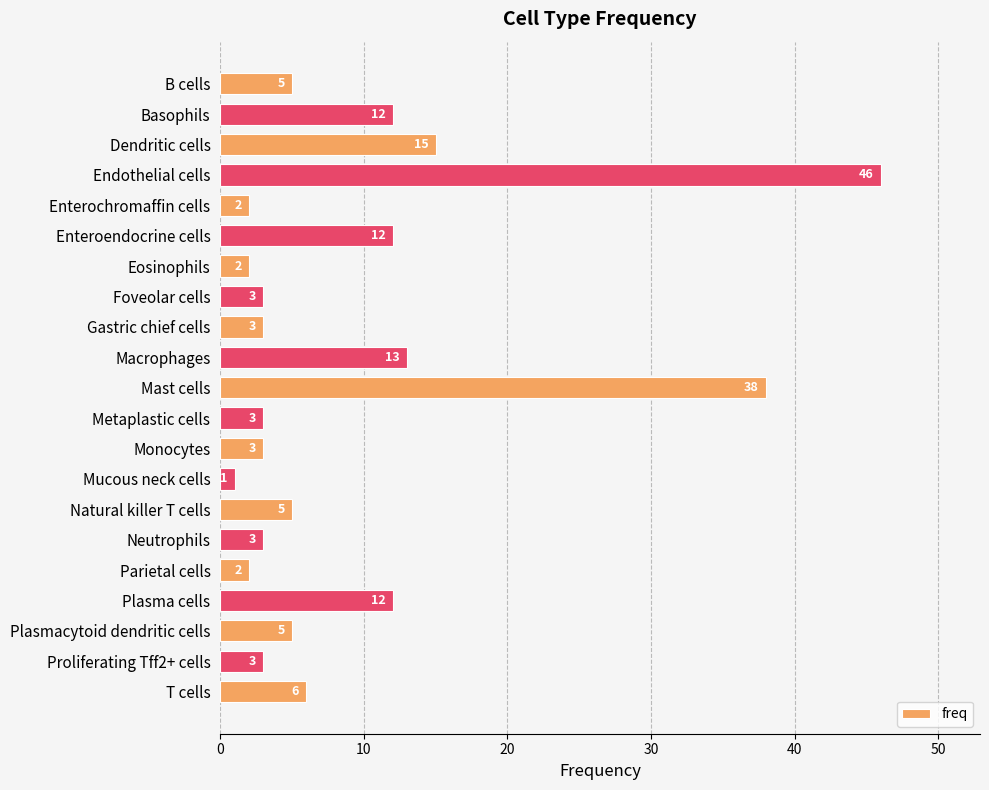

True or false: the data shows 2 at T cells.

False